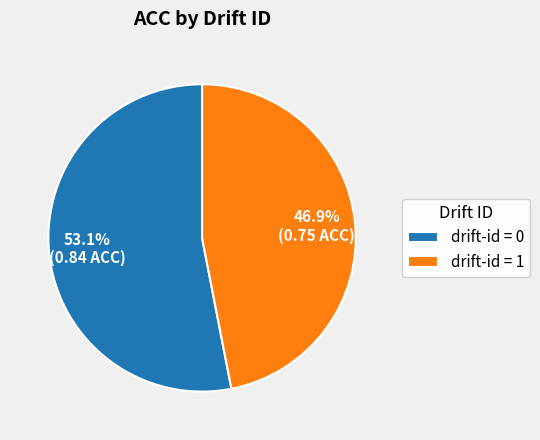

Combined, what portion of the pie is drift-id = 0 and drift-id = 1?

100.0%